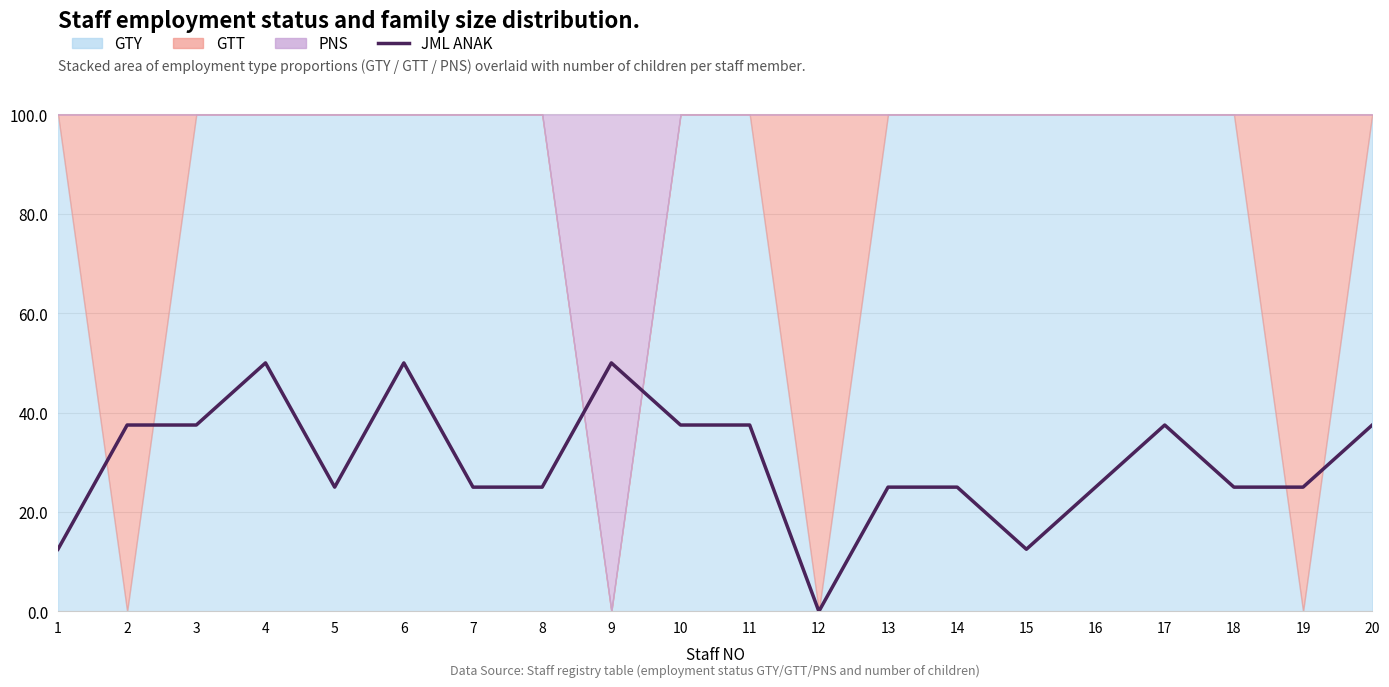

How many data points are above 25?

9